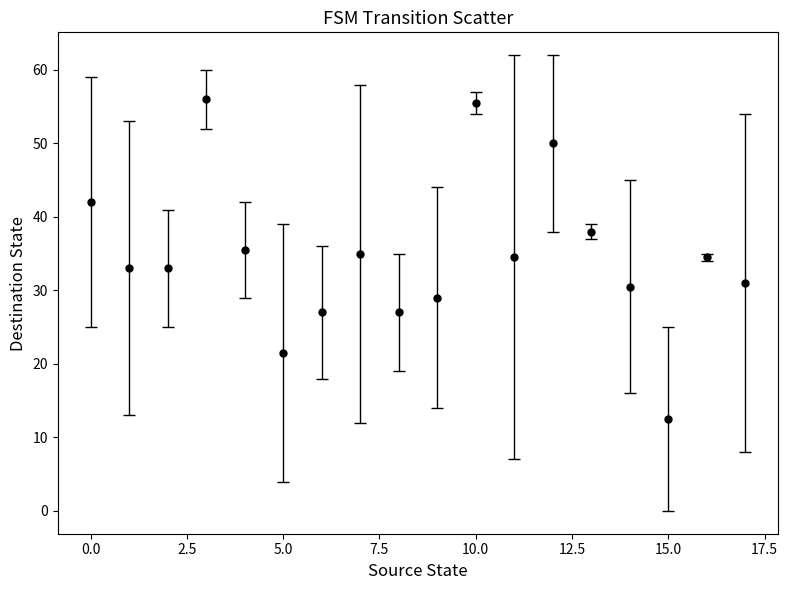

How many interior local peaks (higher than both neighbors) does the data have?

5